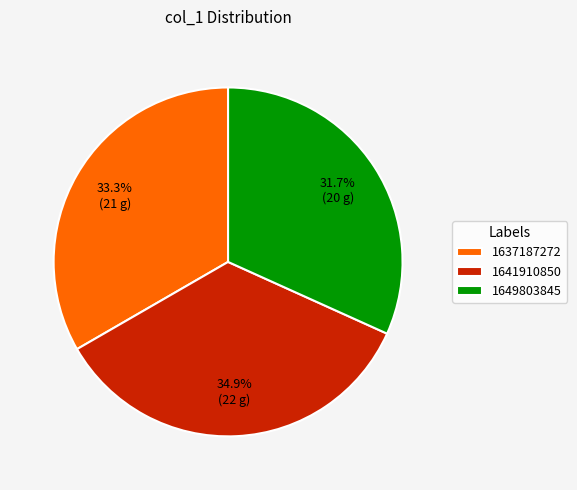

Rank the categories by value from lowest to highest.

1649803845, 1637187272, 1641910850